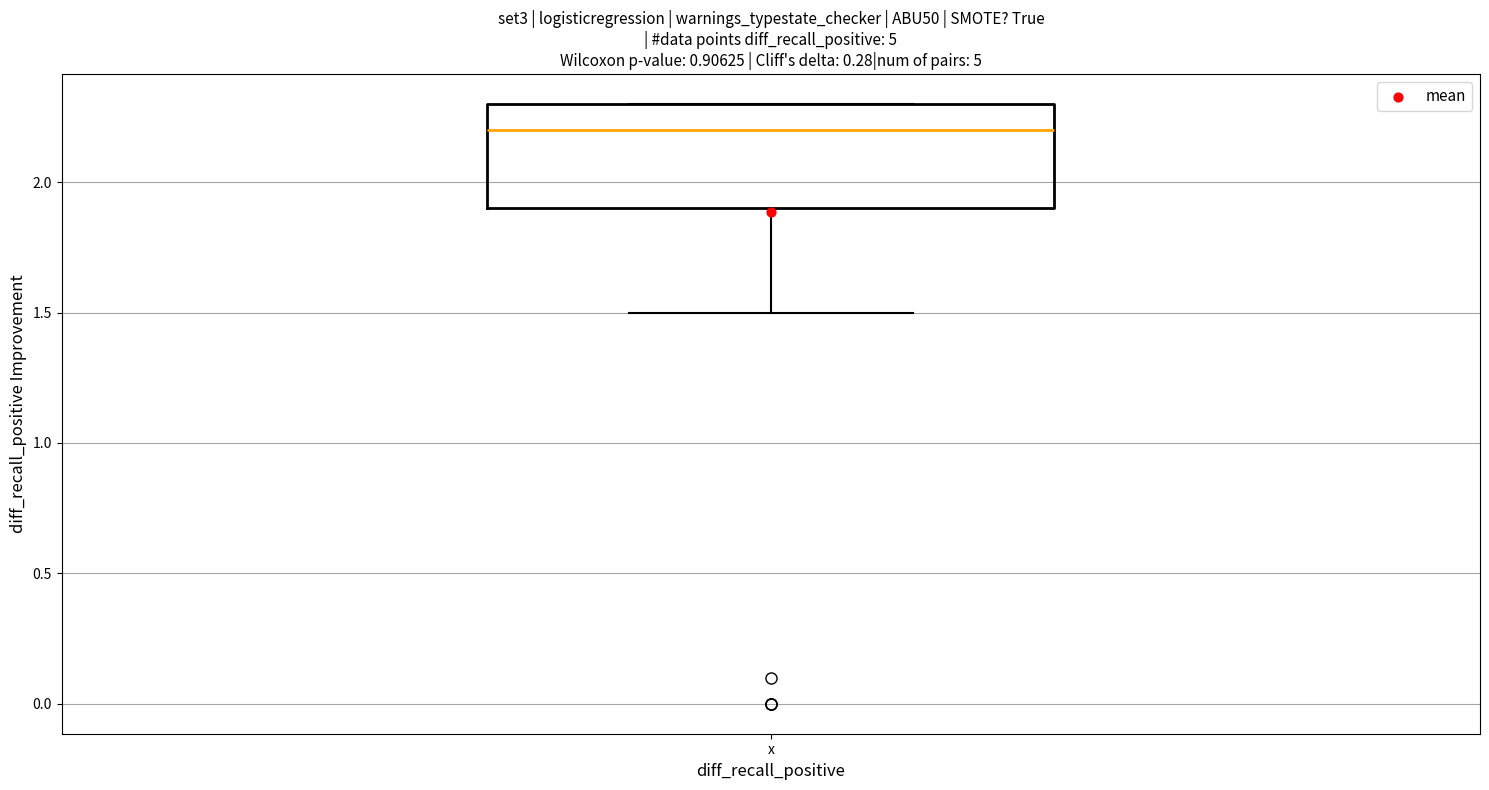

Transcribe this box plot: give where the median line is, the range the box spans, and where the two whiskers end, as read against the y-axis. The values are not printed on the chart, so give them approximately, as read against the axis.

median 2.2, box 1.9 to 2.3, whiskers 1.5 to 2.3